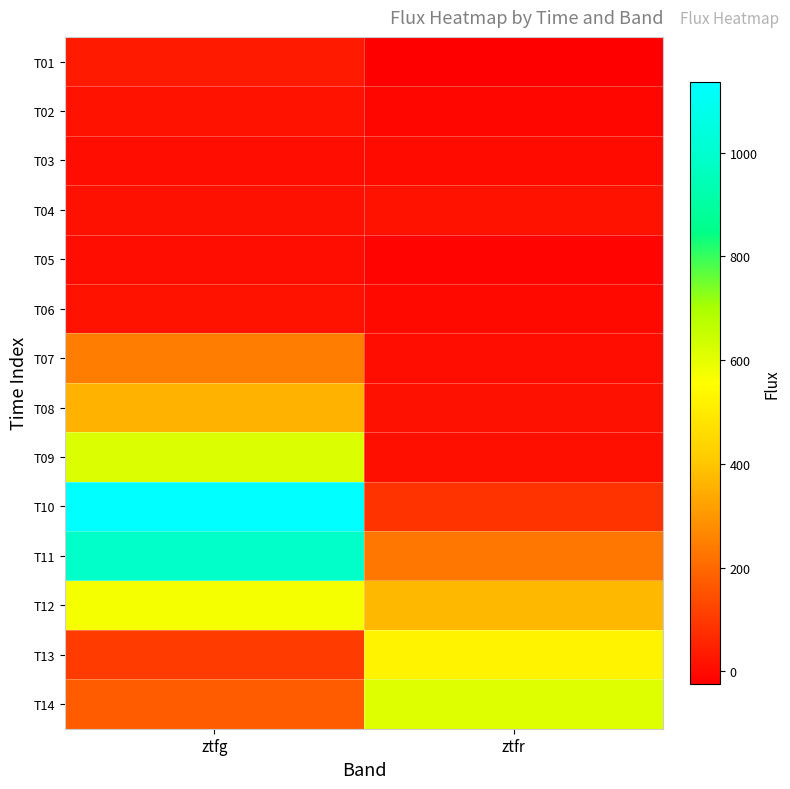

Which series has the largest range (max minus min)?

T10